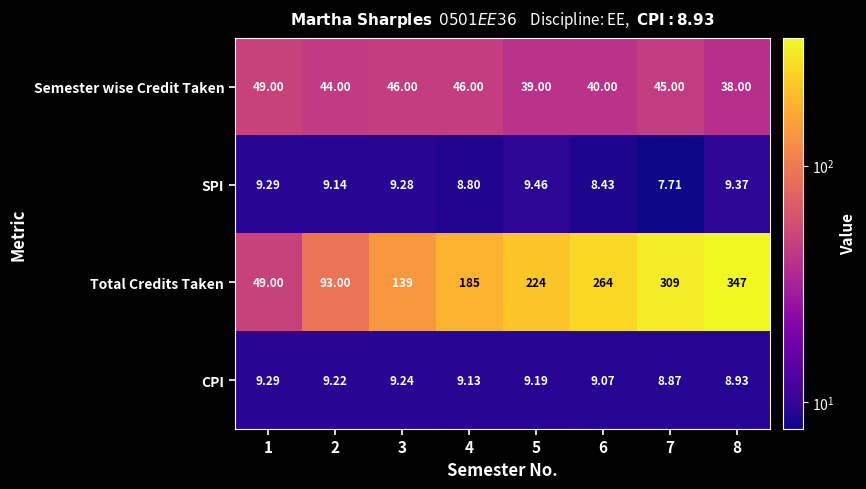

What is the total value across all series at 2?

155.4